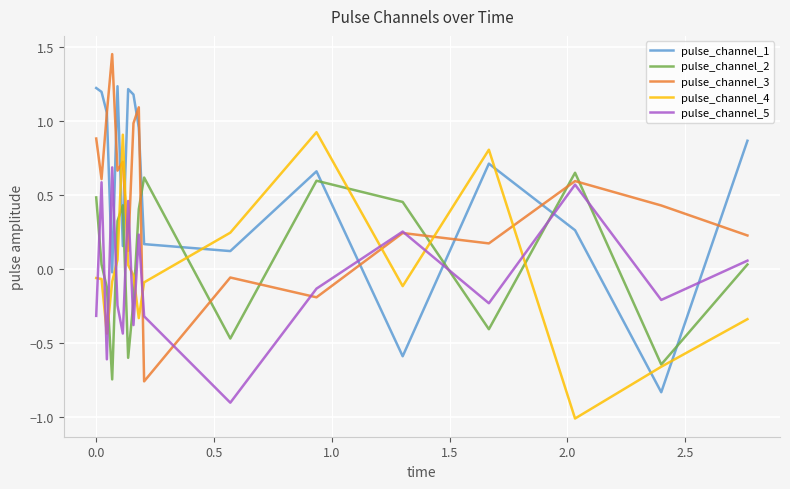

After their last crossing, which series has the higher values: pulse_channel_5 or pulse_channel_1?

pulse_channel_1